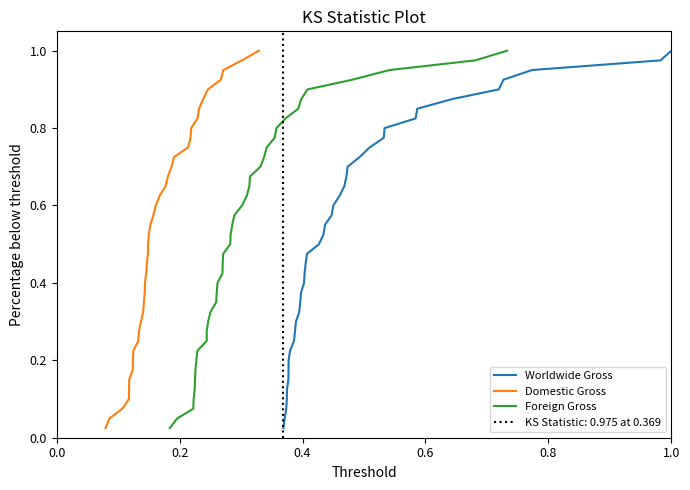

The value of Domestic Gross at 34 is 0.9. True or false?

True